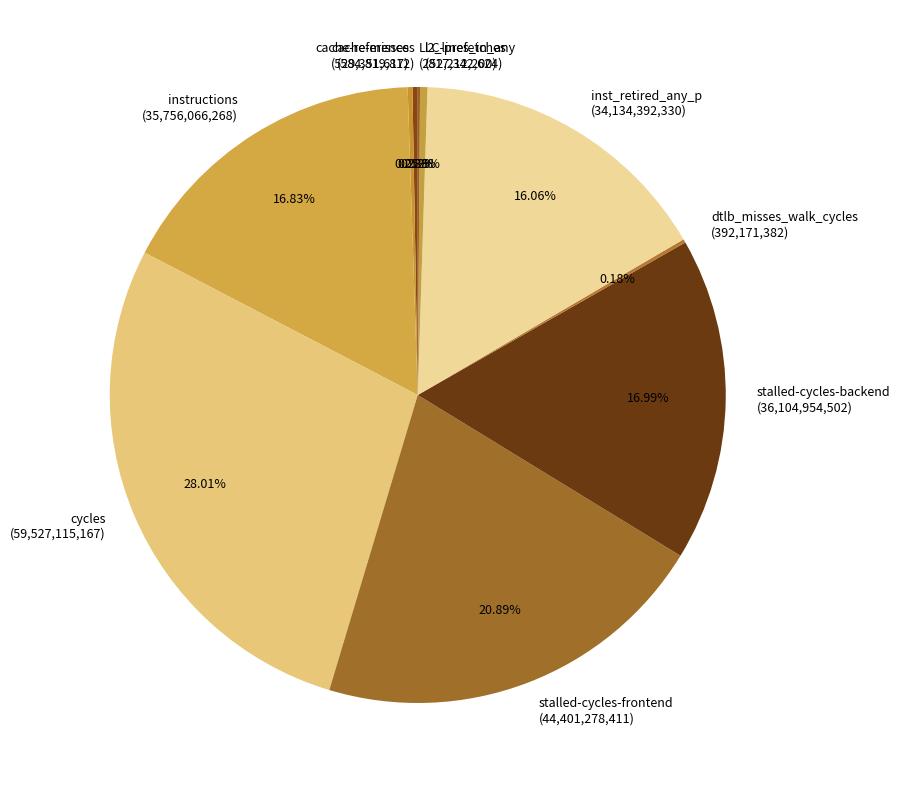

Which category has the biggest portion of the pie?

cycles